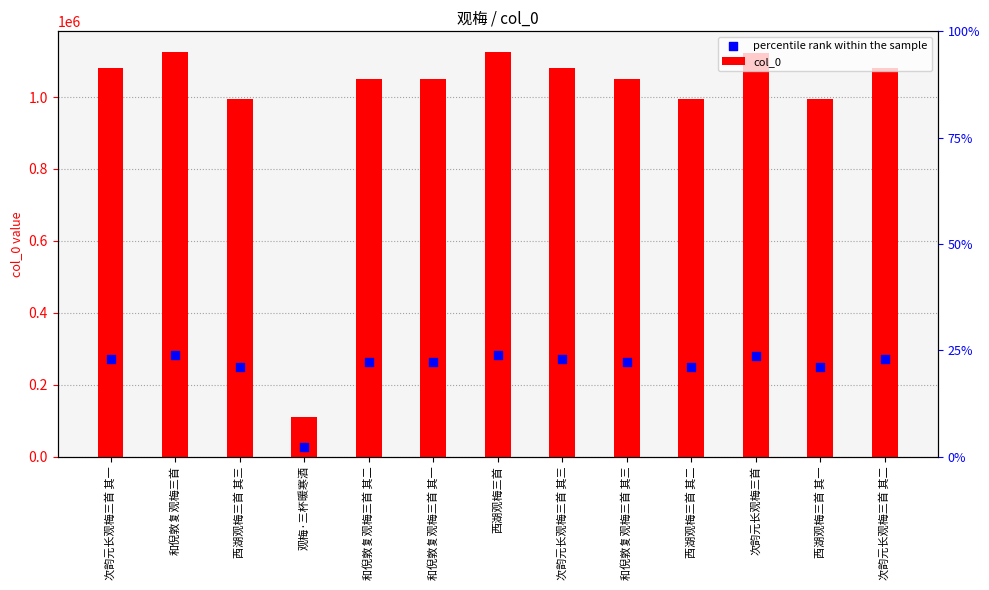

Which series contains the lowest Y value?

percentile rank within the sample